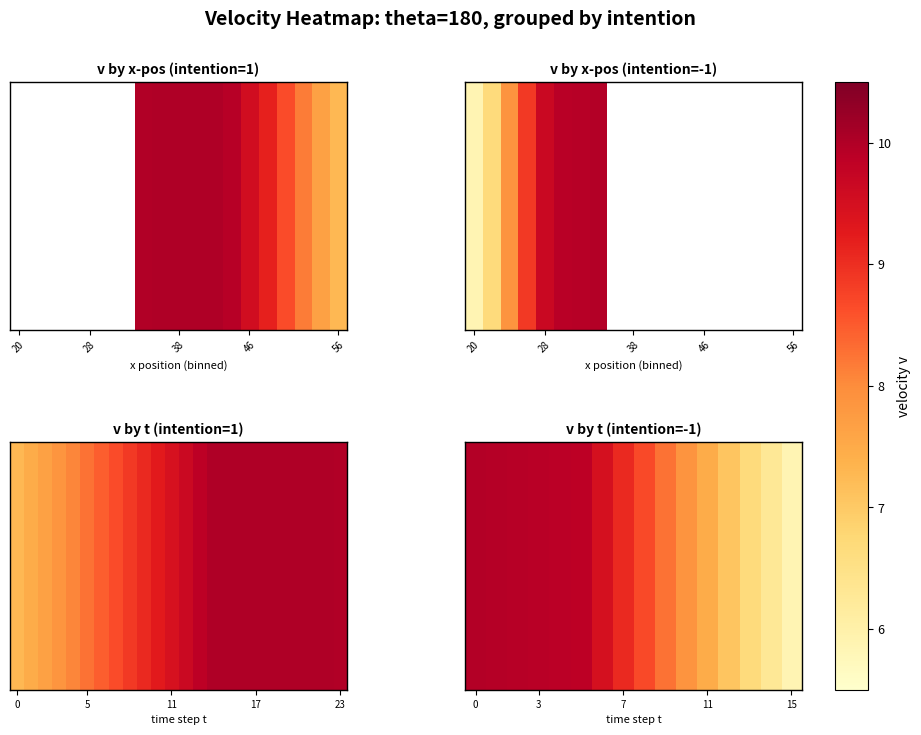

The value at 0 is 13.8. True or false?

False